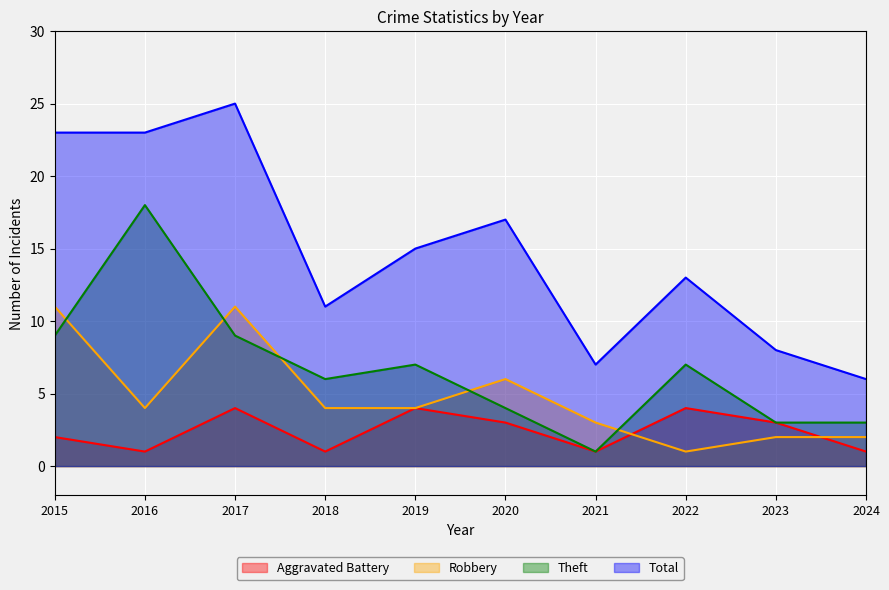

What is the smallest value displayed?

1